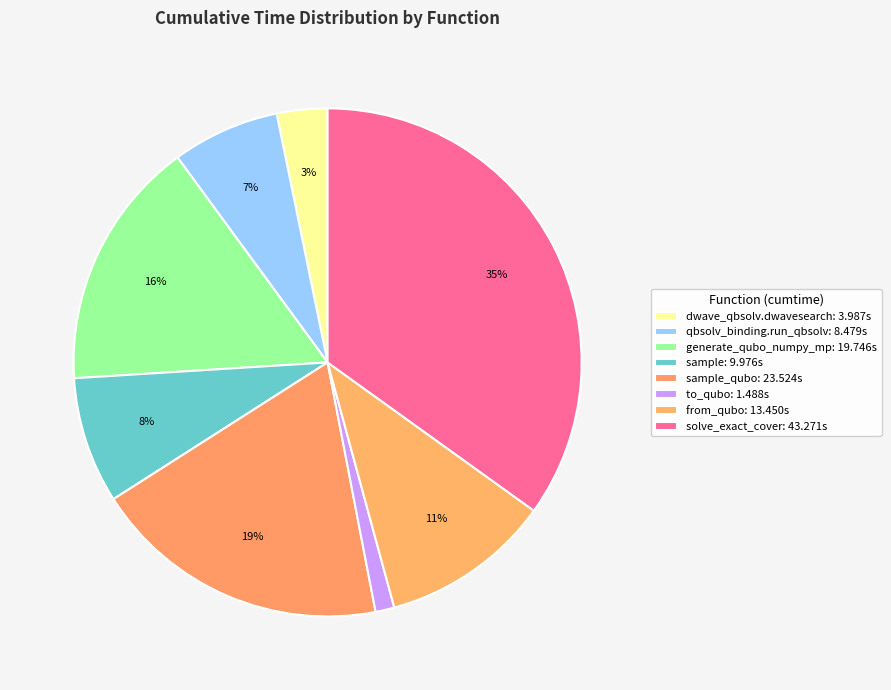

Rank the categories by value from highest to lowest.

solve_exact_cover, sample_qubo, generate_qubo_numpy_multi_processing, from_qubo, sample, dwave_qbsolv.qbsolv_binding.run_qbsolv, dwave_qbsolv.dwavesearch, to_qubo